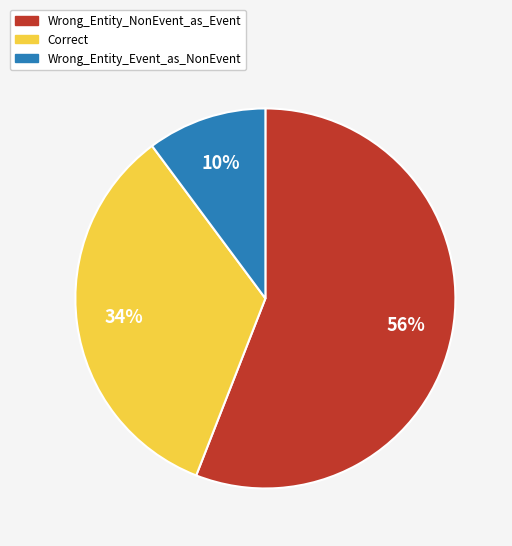

Which has a higher value, Correct or Wrong_Entity_NonEvent_as_Event?

Wrong_Entity_NonEvent_as_Event